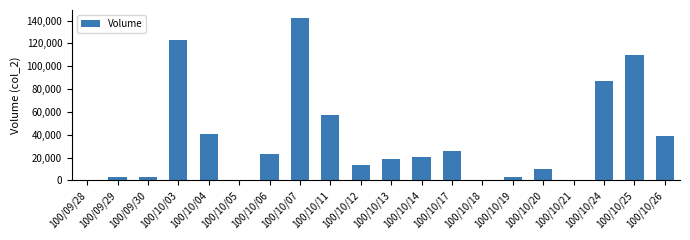

Are the bars horizontal?

No